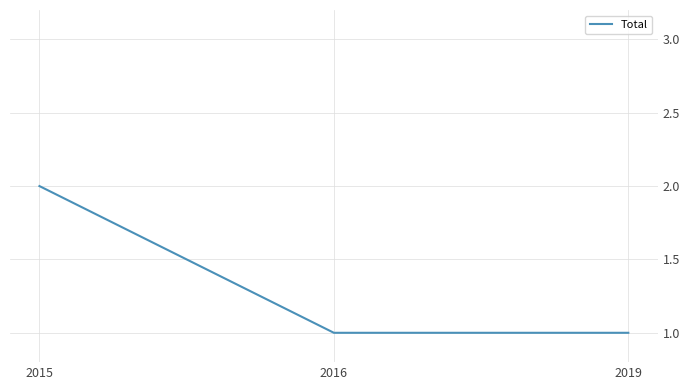

How many distinct data groups are displayed?

1